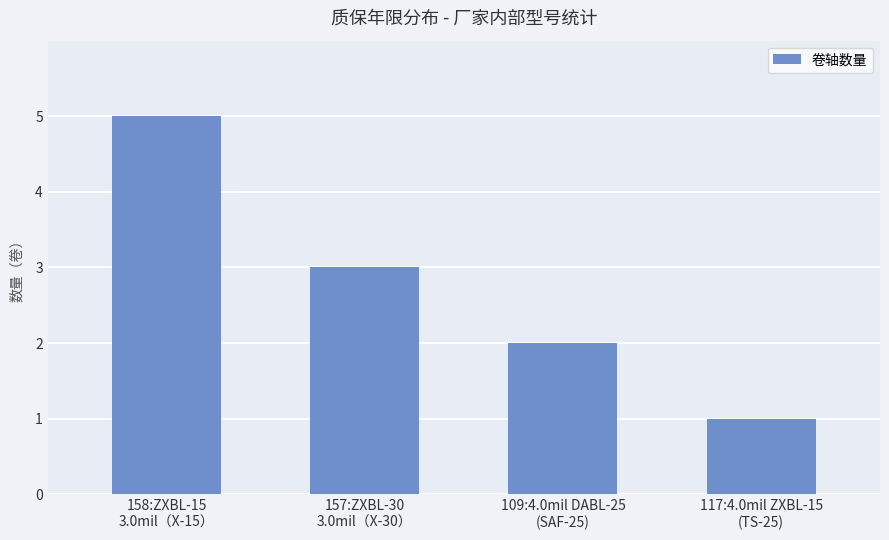

Approximately how many times larger is the value at 158:ZXBL-15
3.0mil（X-15） compared to 157:ZXBL-30
3.0mil（X-30）?

1.7